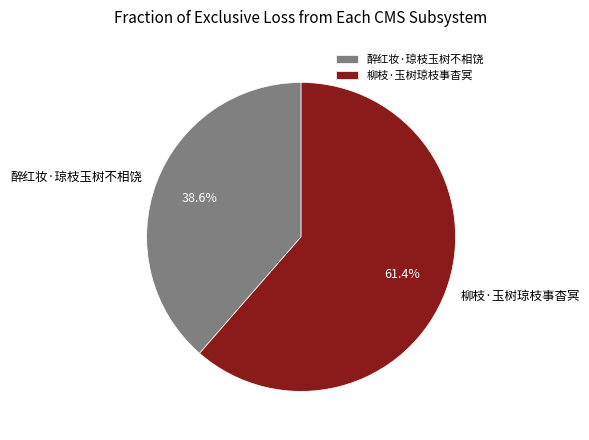

Is there a majority slice in this chart?

Yes